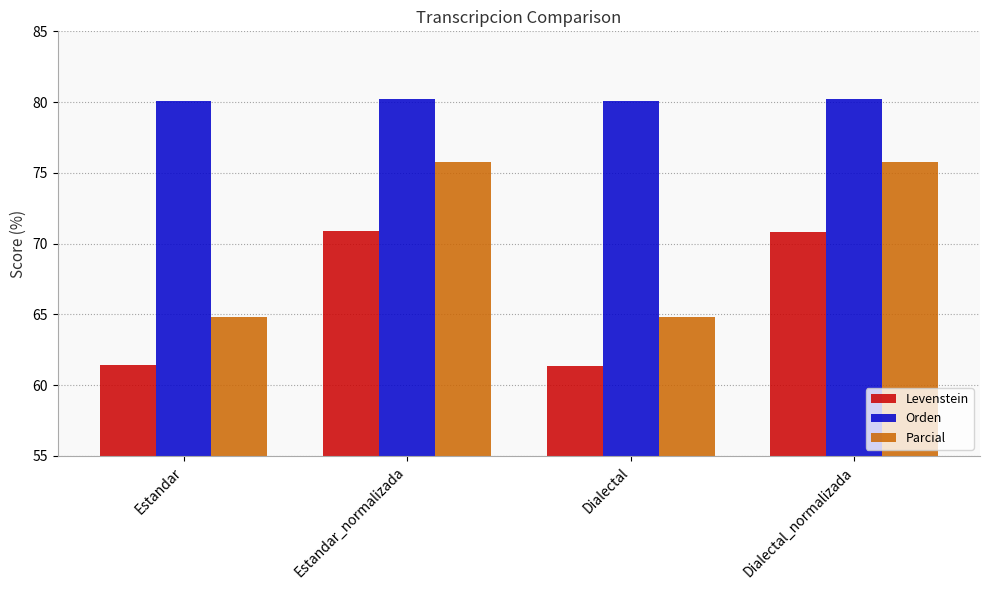

Rank the series at Dialectal_normalizada from highest to lowest value.

Orden, Parcial, Levenstein